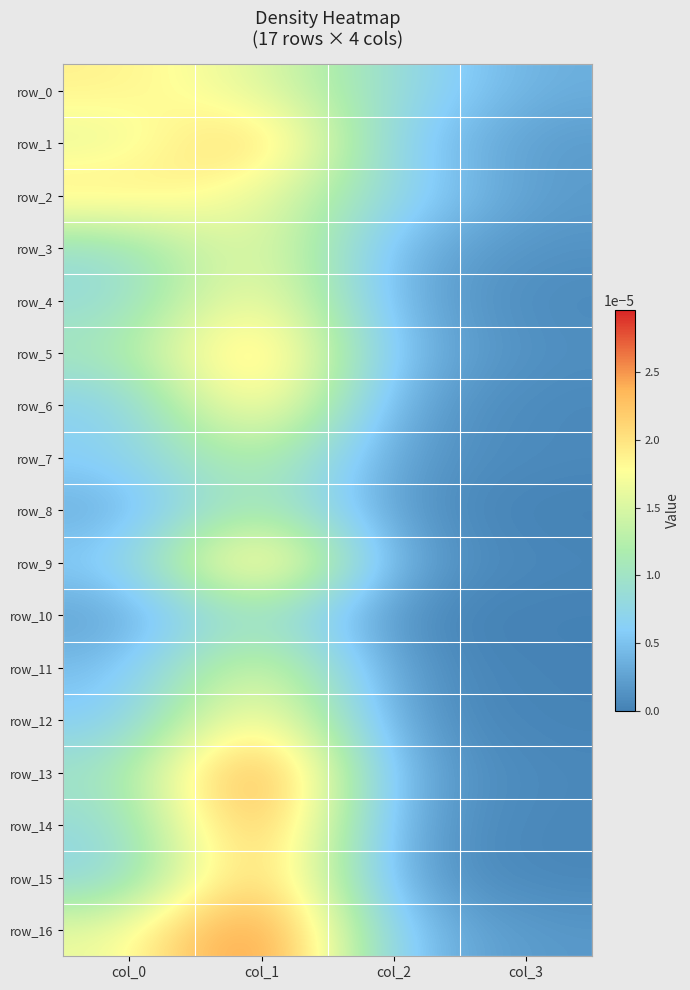

Rank the categories by row_0 value from highest to lowest.

col_0, col_1, col_2, col_3